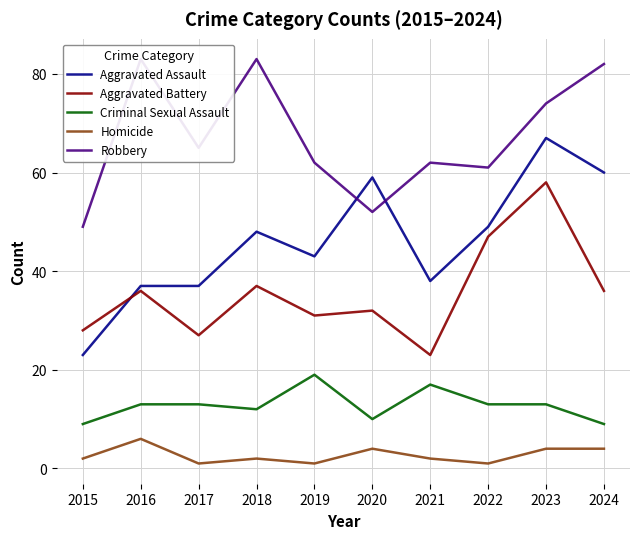

The value of Robbery at 2017 is 44. True or false?

False